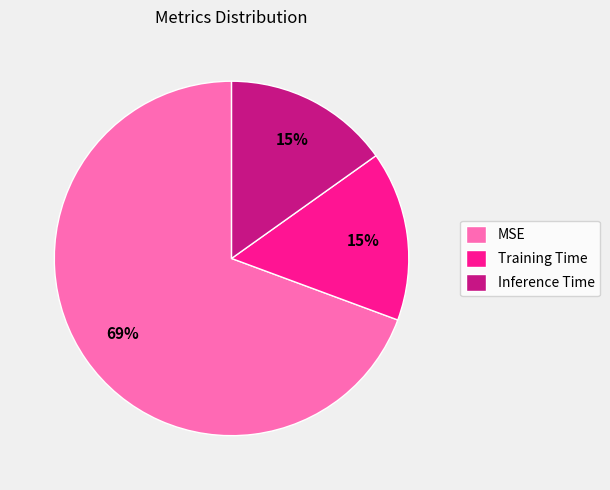

Is the sum of Training Time and Inference Time greater than half?

No